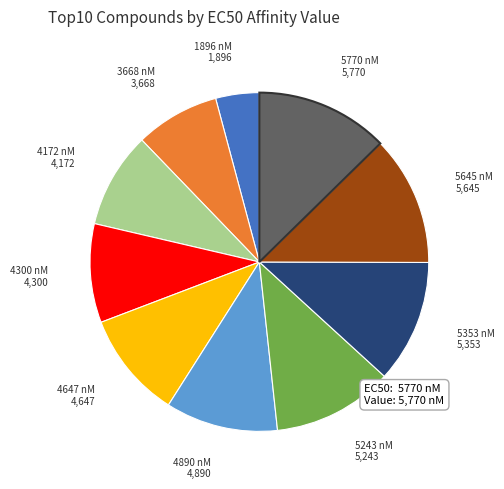

Do 5770 nM and 5243 nM together represent more than half of the pie?

No